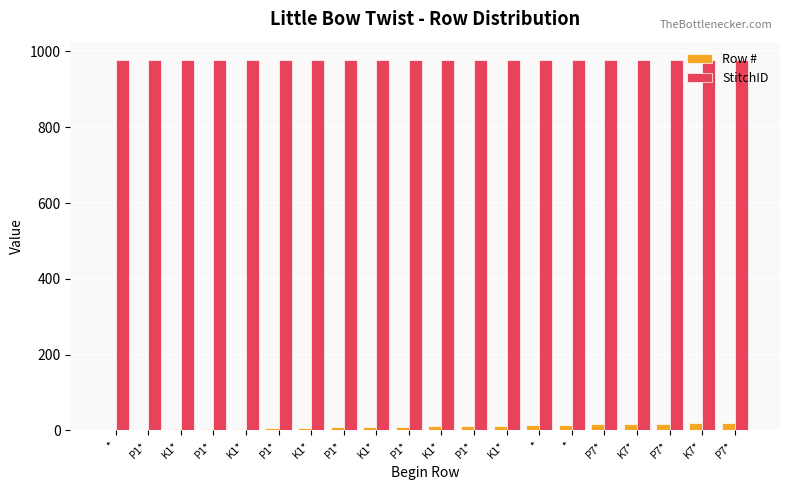

How many groups of bars are there?

20